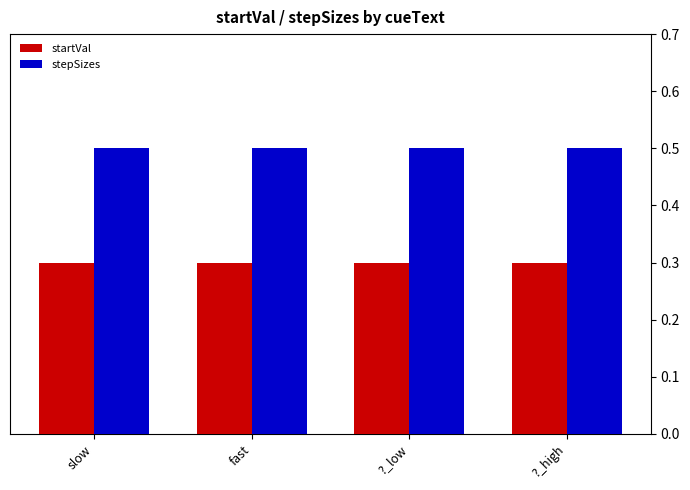

What is the highest value of the stepSizes series?

0.5